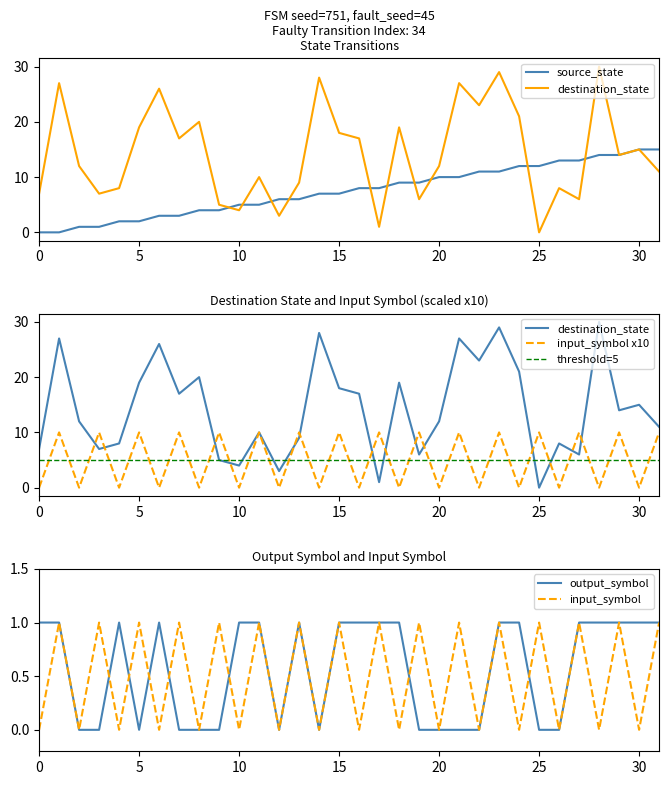

What is the sum of the destination_state values at 29 and 9?

19